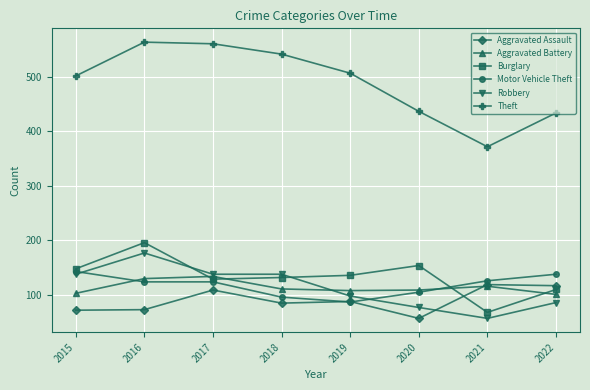

In Aggravated Assault, how many points are lower than both neighbors (excluding endpoints)?

2